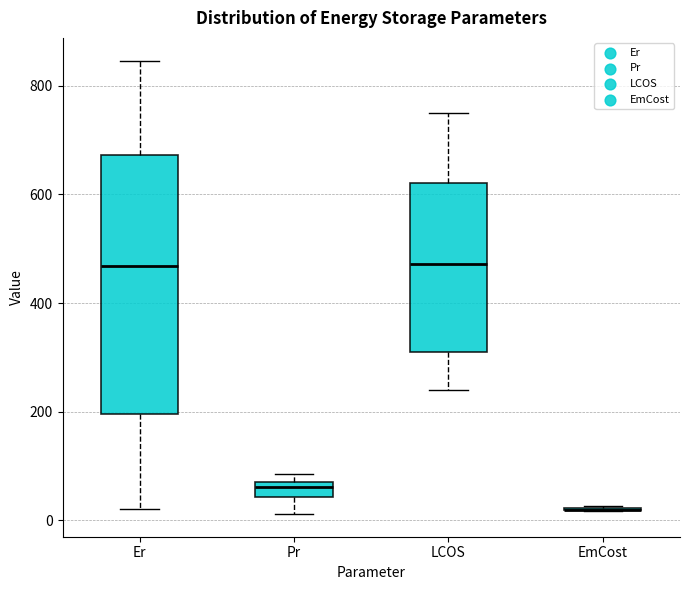

Comparing the boxes themselves (not the whiskers), which one is the tallest?

Er